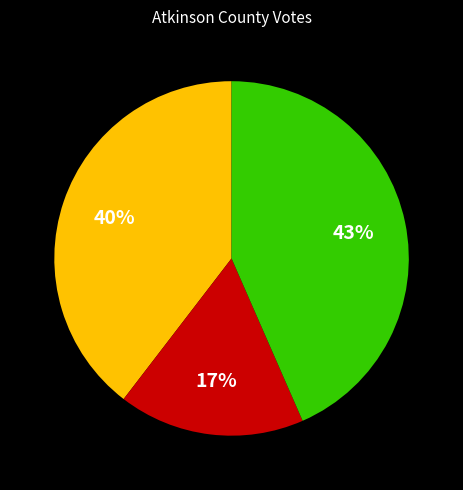

To the nearest percent, what is the average slice percentage?

33%